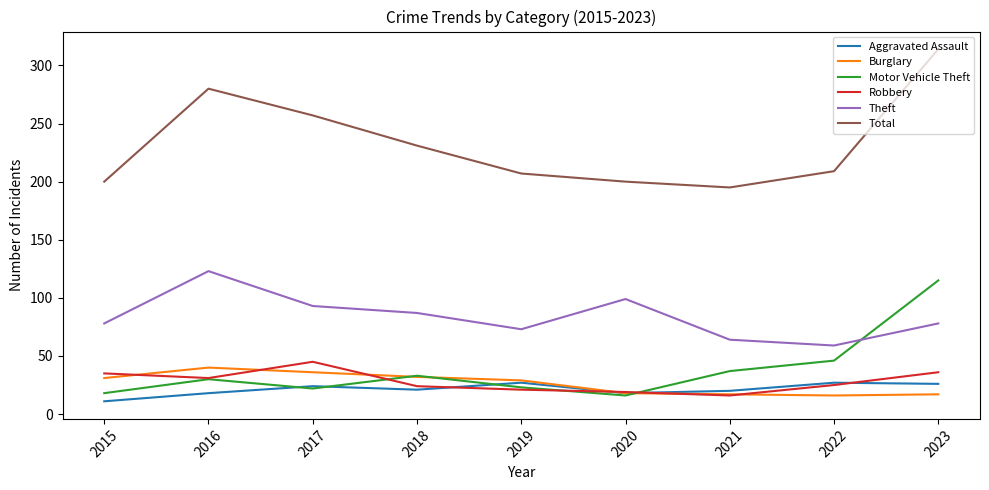

What is the total value across all series at 2017?

477